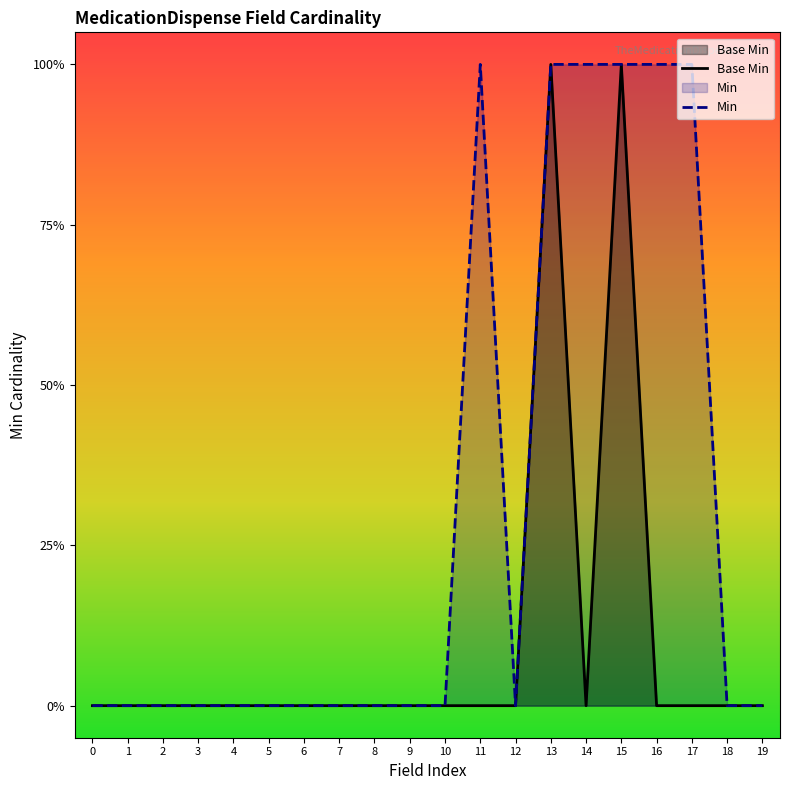

Where is the first local minimum for Min?

12